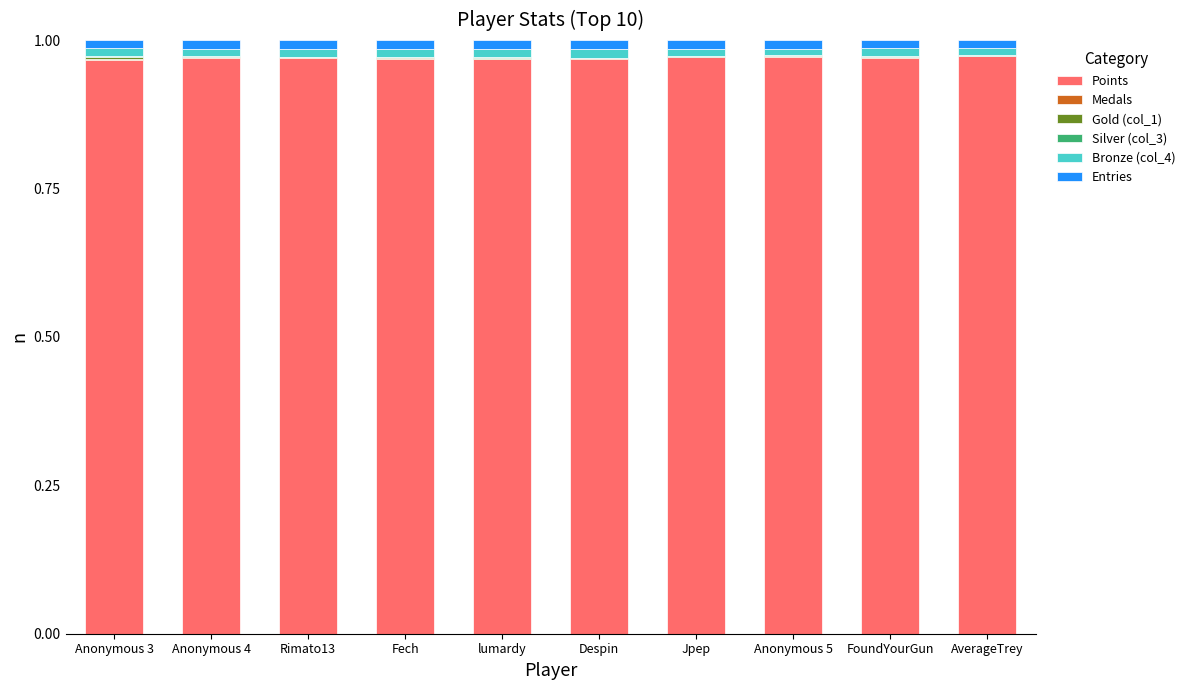

Is it true that Points equals 1.4 at lumardy?

False